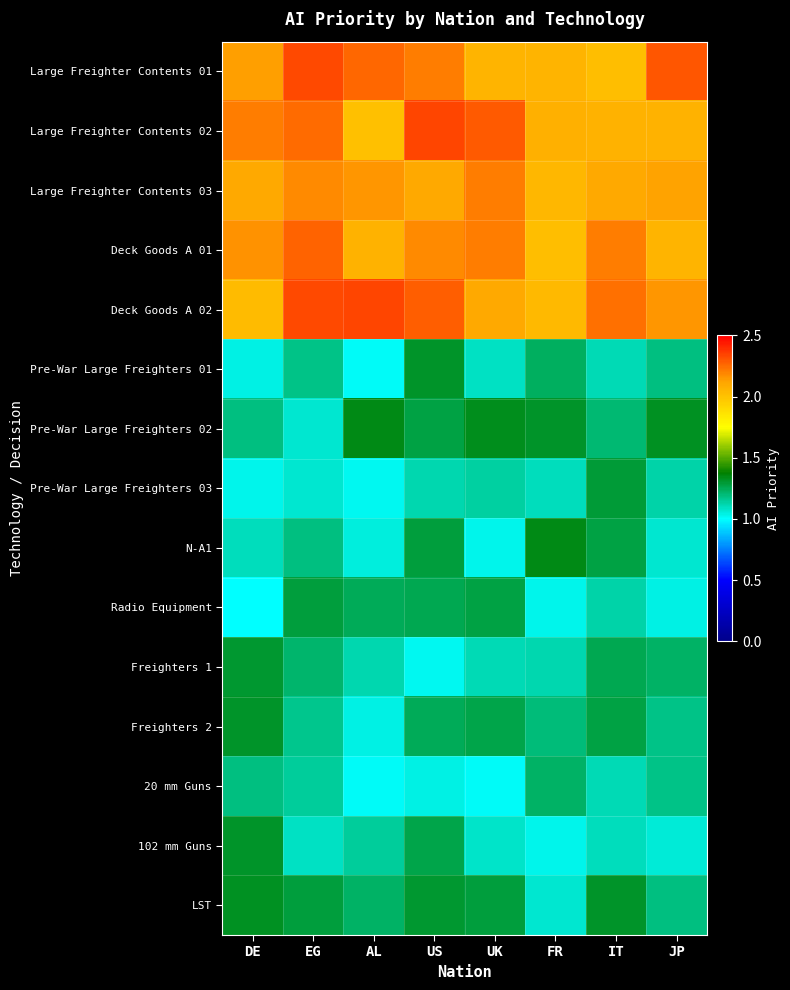

How many categories are shown in the chart?

8